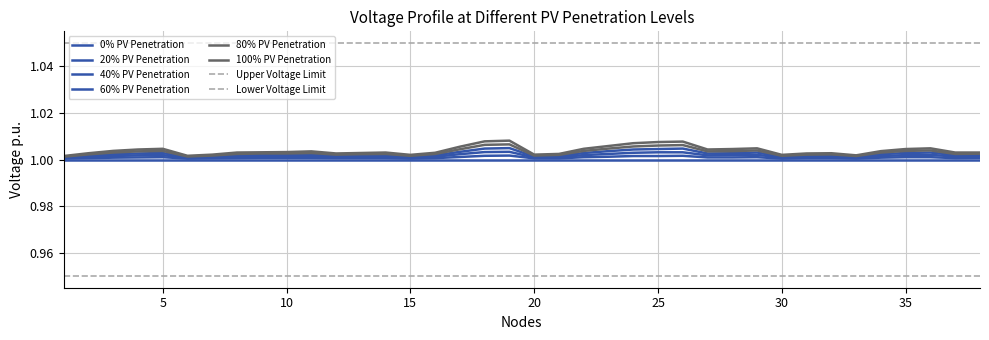

True or false: 100% PV Penetration and 20% PV Penetration cross at least once.

False